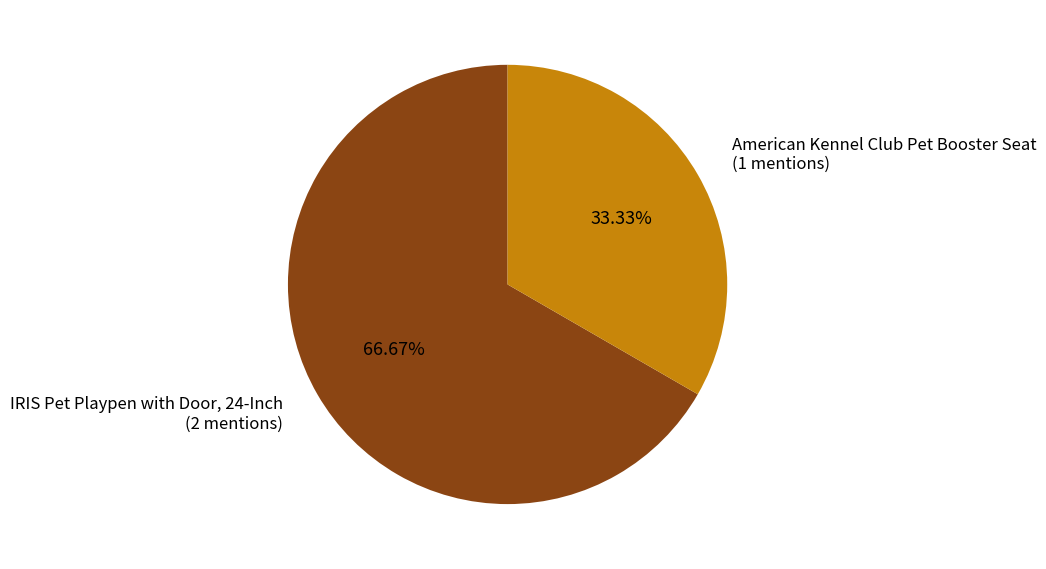

Do American Kennel Club Pet Booster Seat and IRIS Pet Playpen with Door, 24-Inch together represent more than half of the pie?

Yes